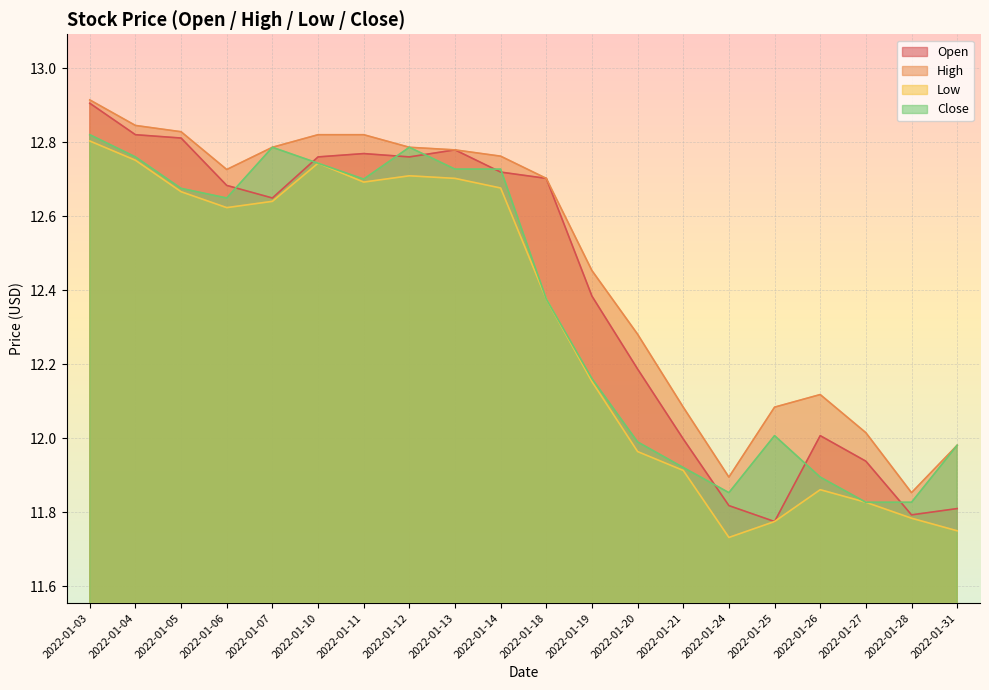

What is the difference between the Low values at 2022-01-07 and 2022-01-13?

0.1